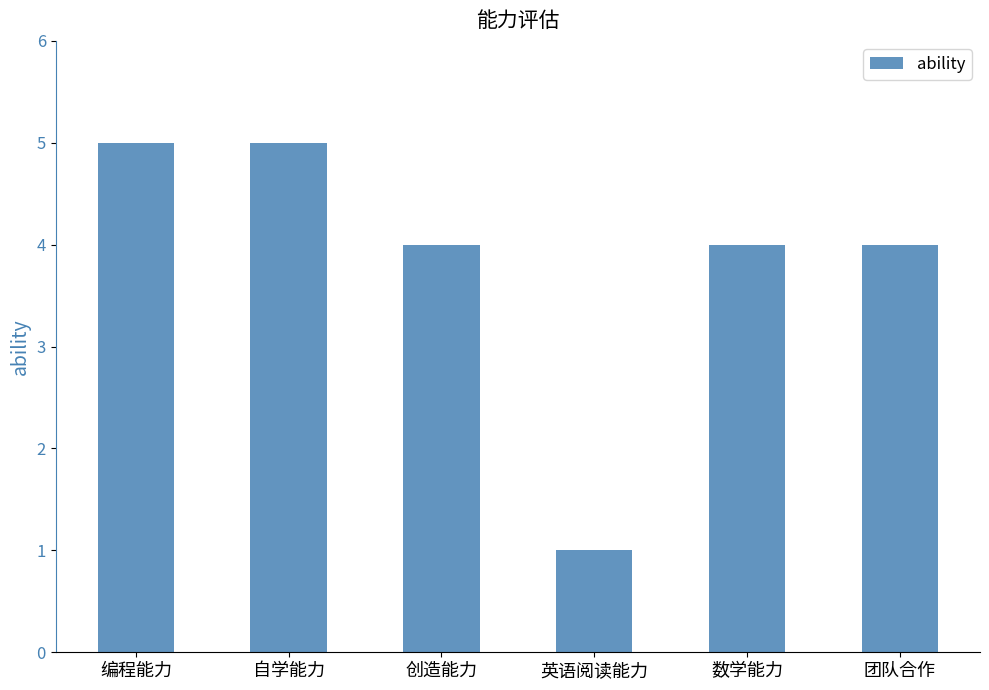

What is the greatest value displayed?

5